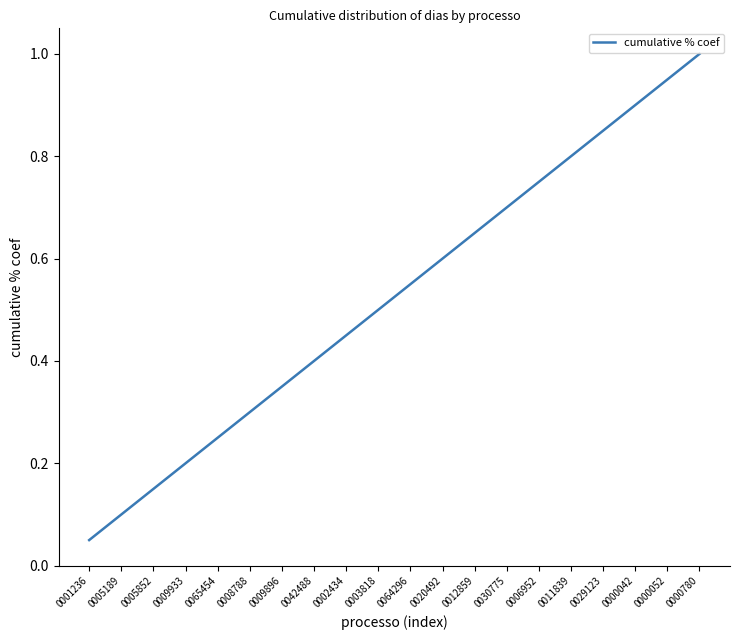

True or false: there are more than 0 points higher than both neighbors.

False